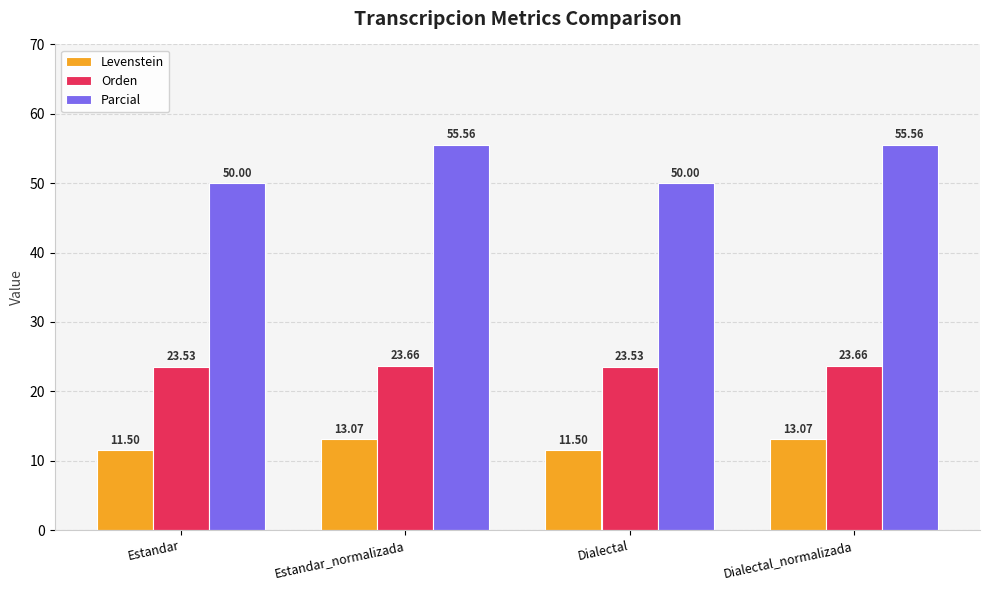

How many Orden values are between 23 and 24?

4